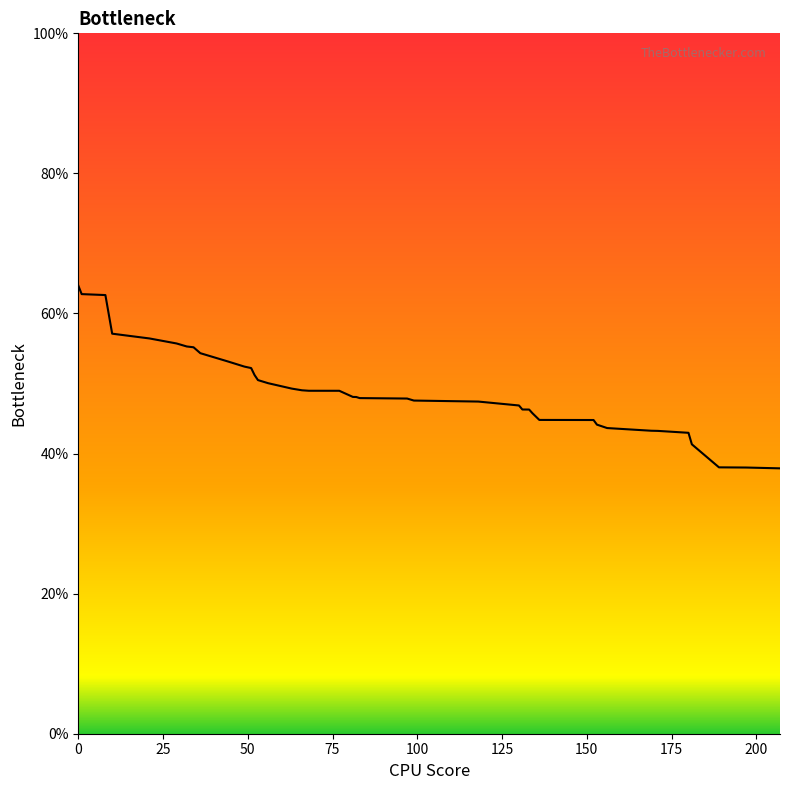

What is the difference between the maximum and minimum values?

26.1